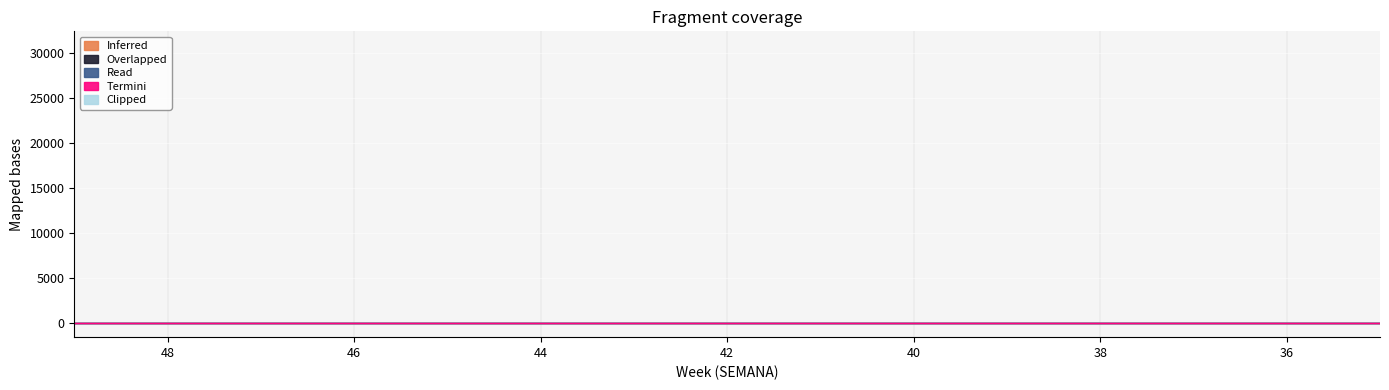

What is the label of the 26th point from the left?

21